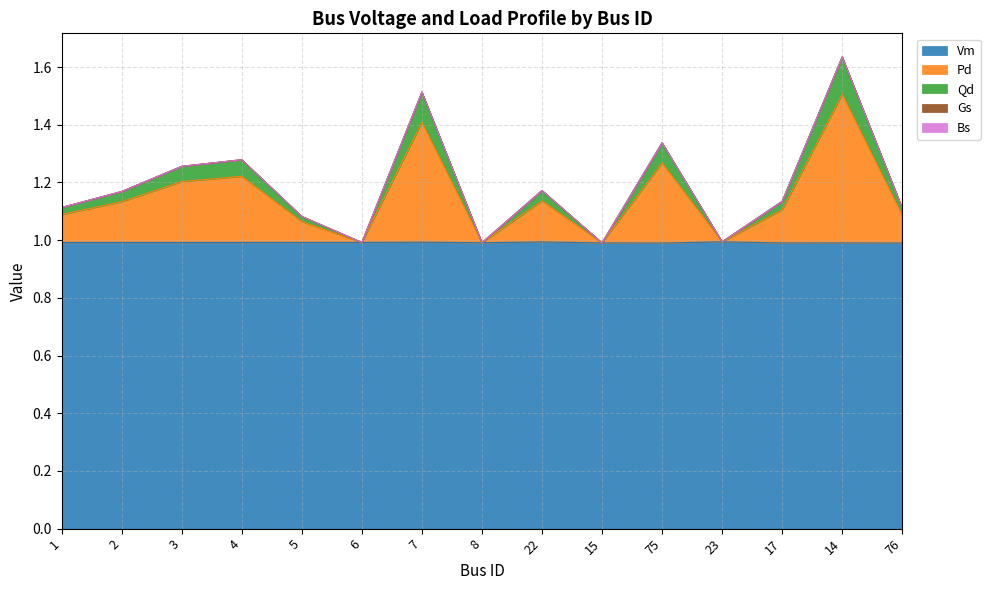

The Vm series shows 0.4 at 17. True or false?

False